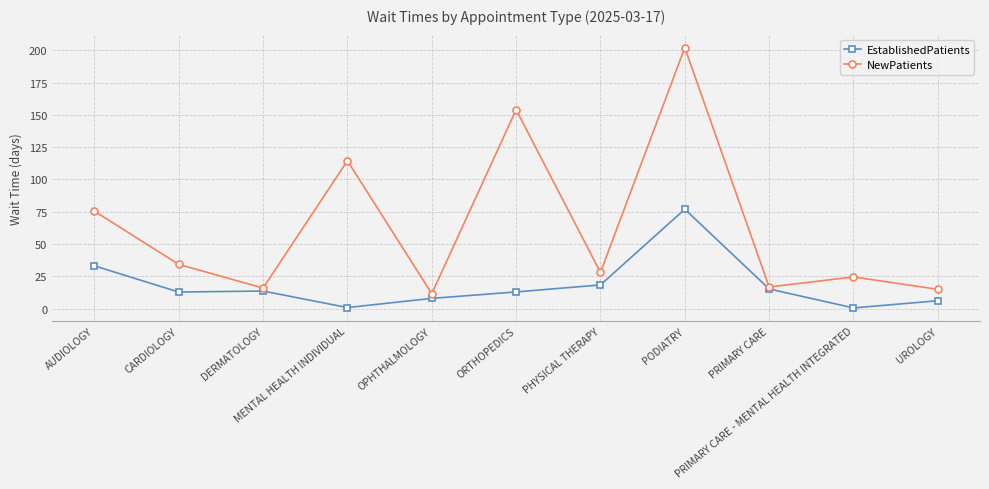

Is the value of EstablishedPatients at UROLOGY greater than the value of NewPatients at MENTAL HEALTH INDIVIDUAL?

No